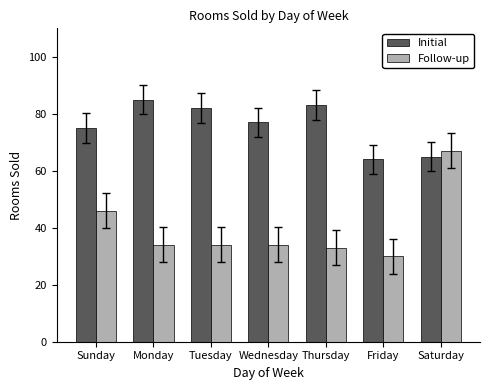

How many values in the Initial series are below 77?

3